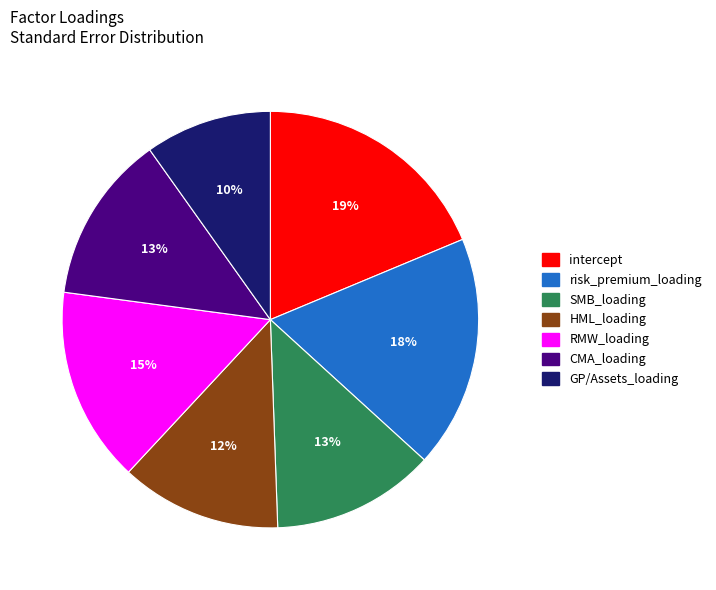

Combined, do intercept and RMW_loading account for over 50%?

No